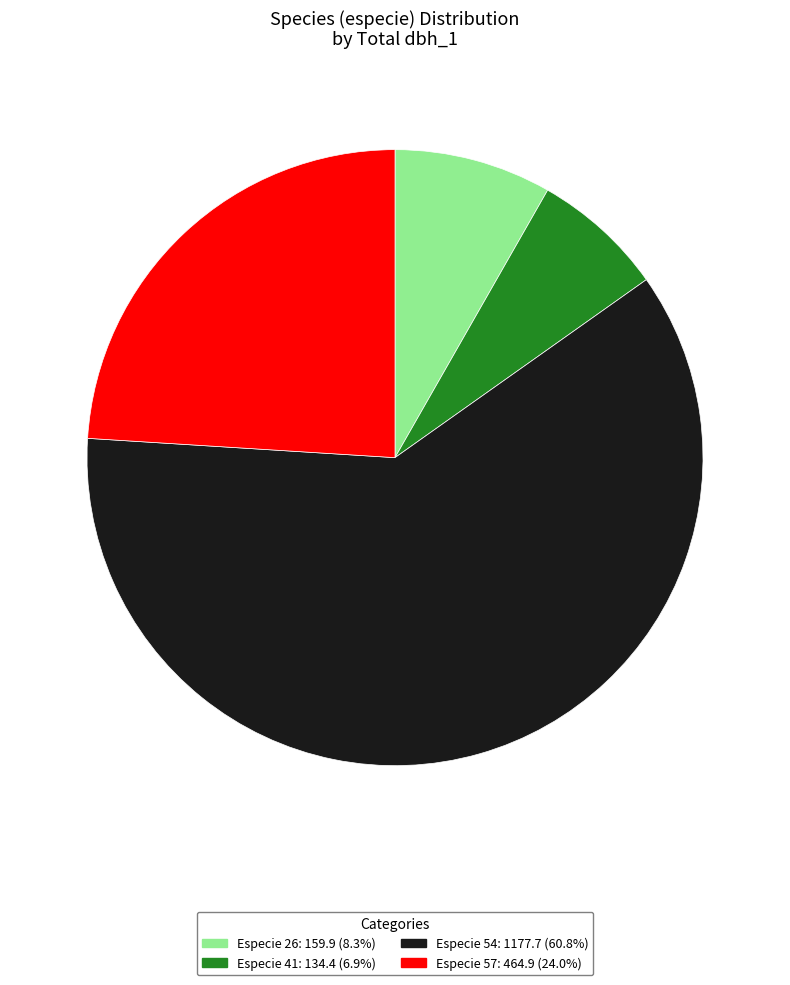

Is there a majority slice in this chart?

Yes